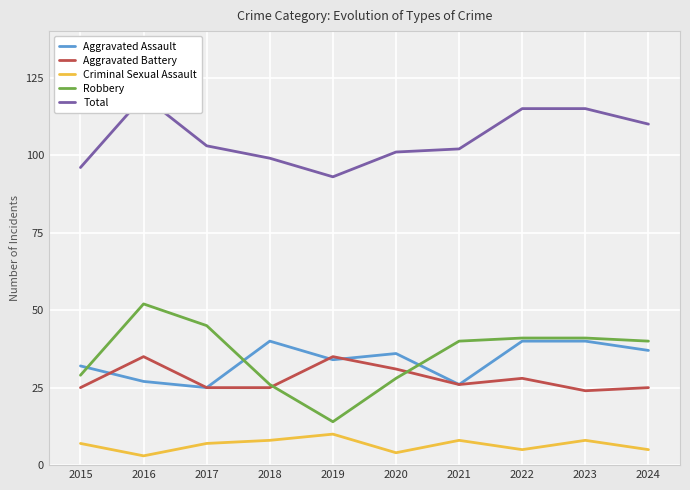

At which category is the sum across all series the highest?

2016